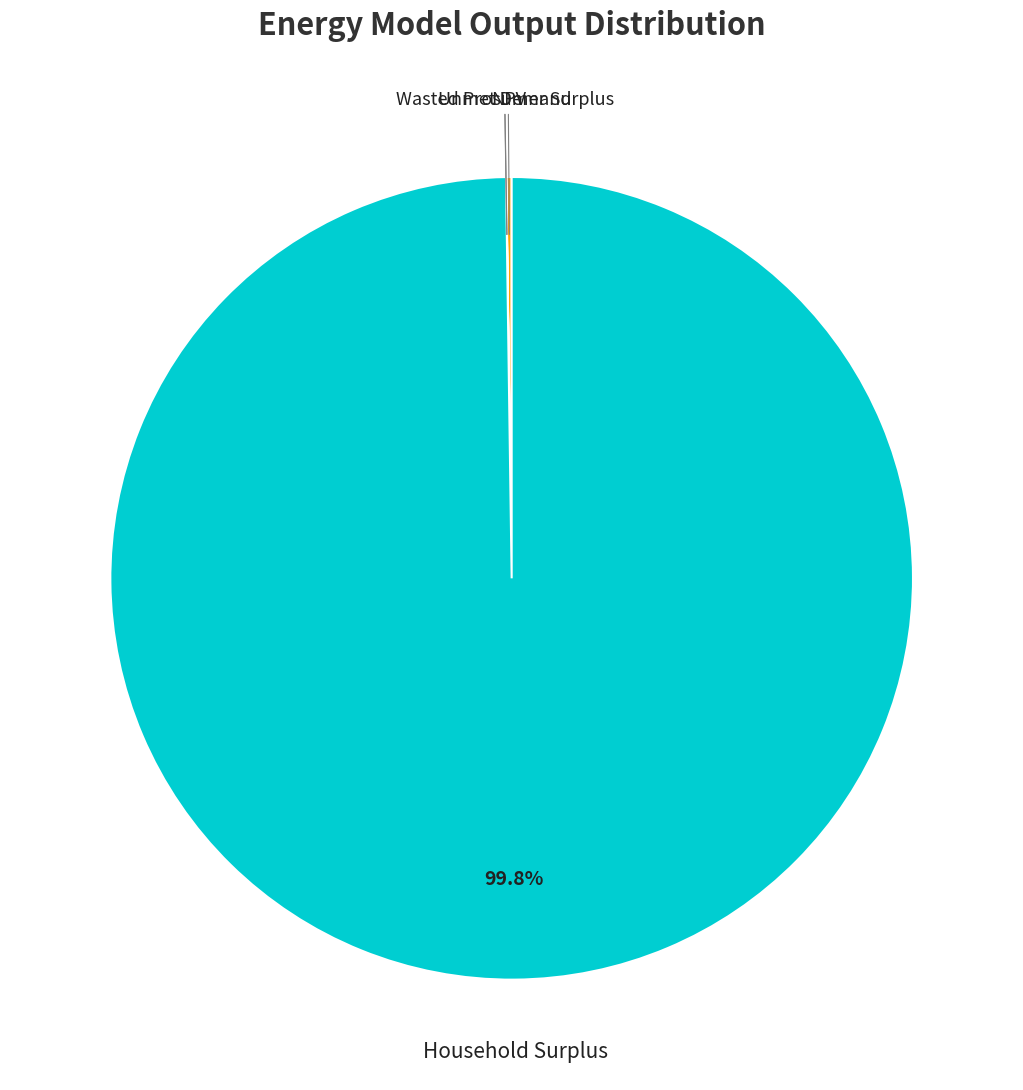

Is there a majority slice in this chart?

Yes